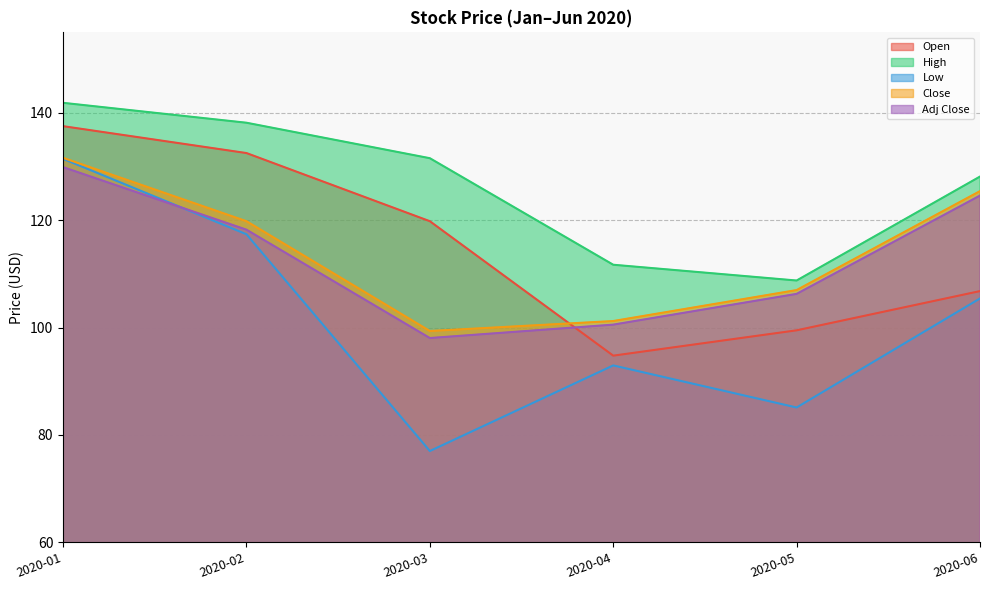

Is the value of Adj Close at 2020-05 greater than the value of Open at 2020-05?

Yes